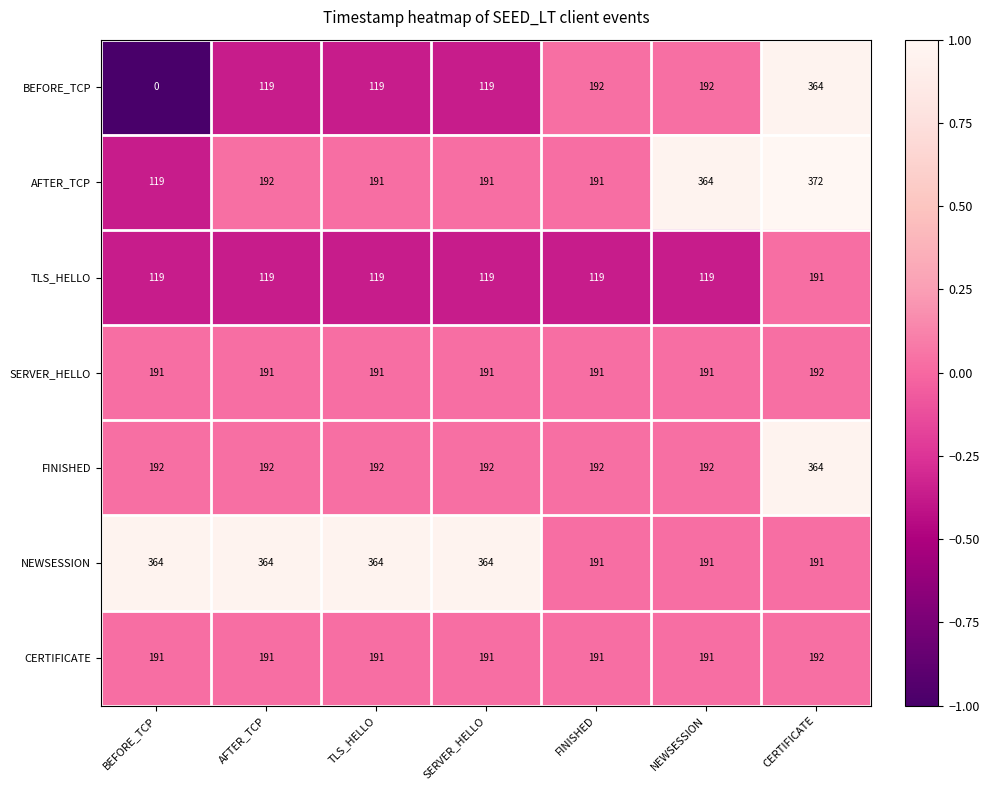

What is the total value across all series at CERTIFICATE?

1866